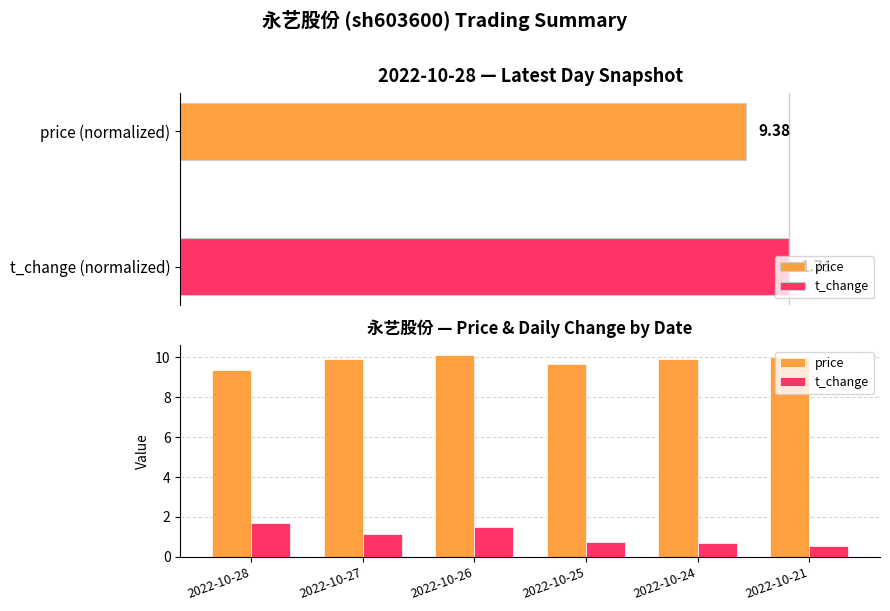

At which category does the chart reach its minimum across all series?

2022-10-21